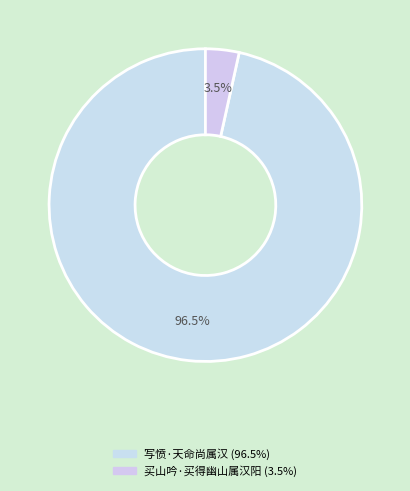

How many slices are in this pie chart?

2